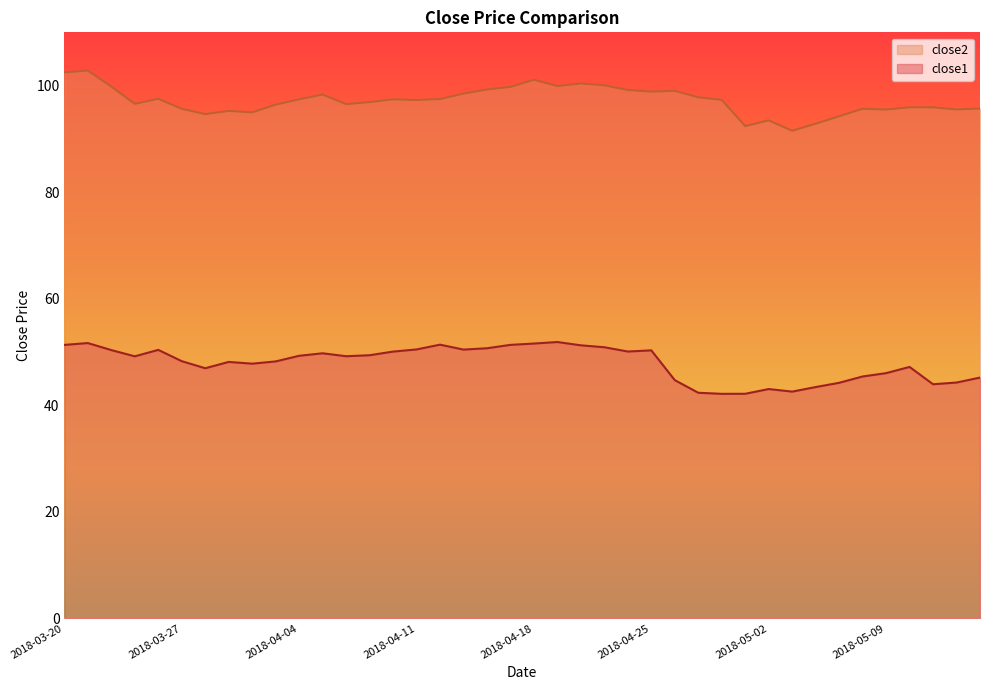

Is it true that close1 equals 45.2 at 2018-05-15?

True